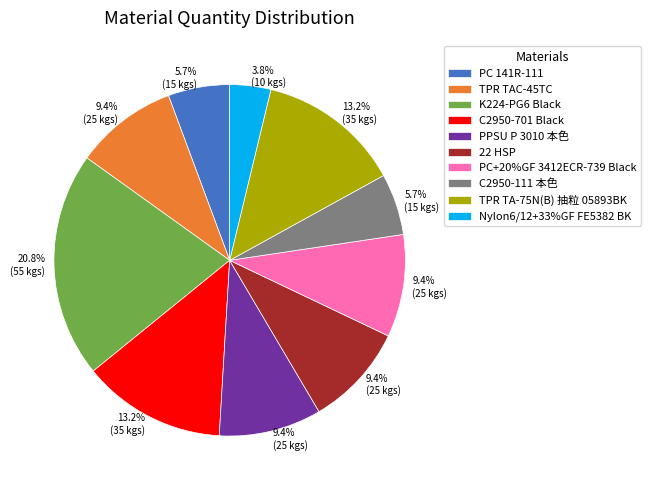

What percentage is the Nylon6/12+33%GF FE5382 BK slice, to the nearest percent?

4%